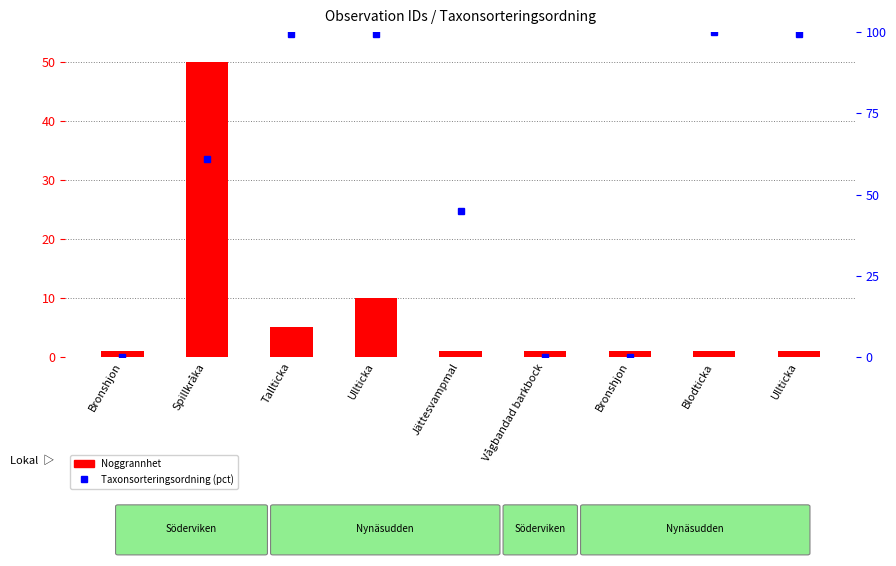

What is the total value across all series at Ullticka?

109.5